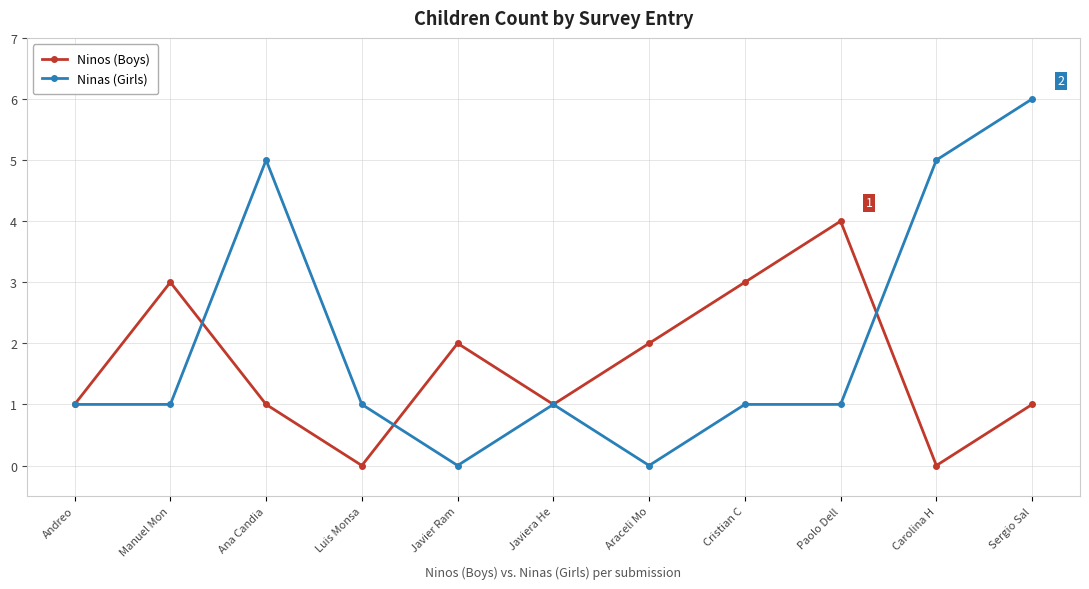

In Ninos (Boys), how many points are lower than both neighbors (excluding endpoints)?

3